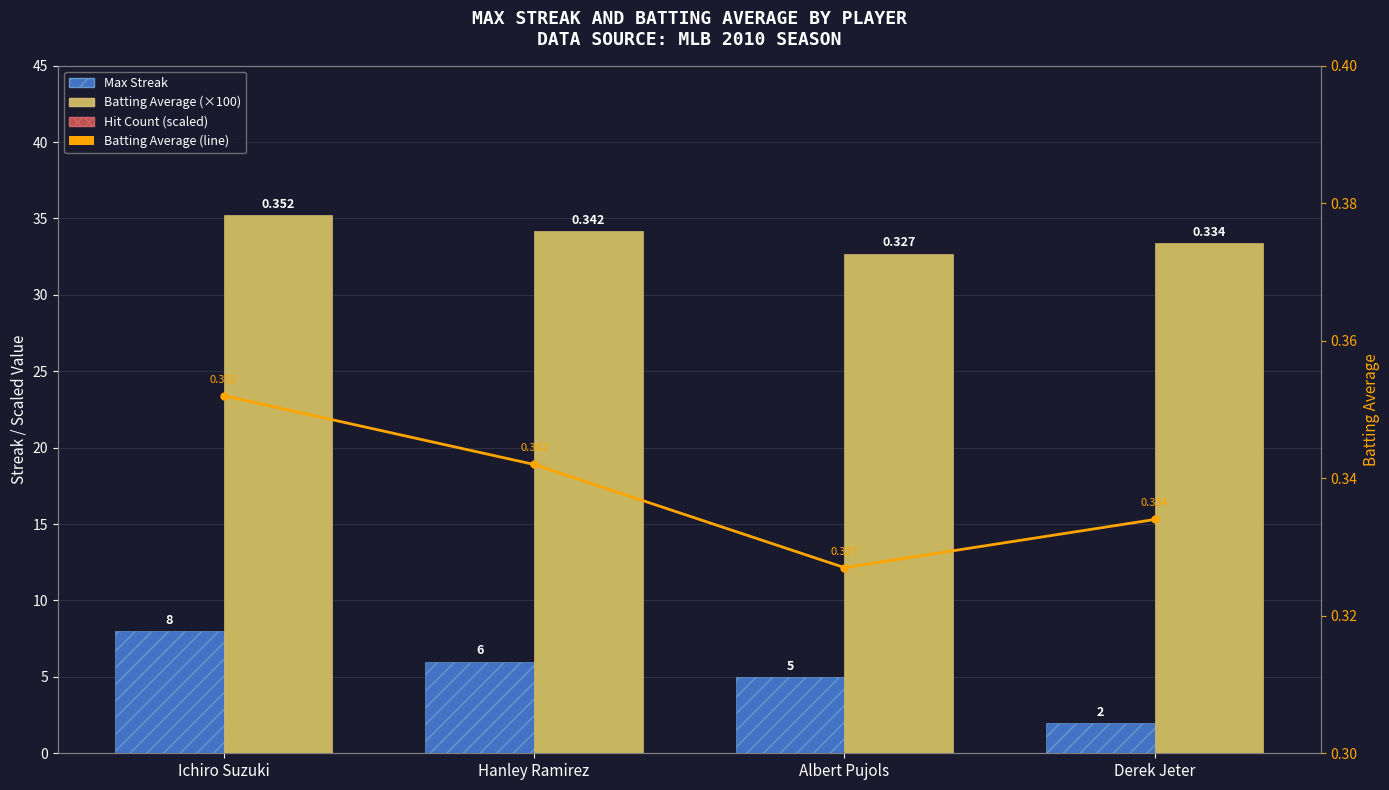

Reading left to right, transcribe all the data shown in this chart.

Max Streak: Ichiro Suzuki=8.0	Hanley Ramirez=6.0	Albert Pujols=5.0	Derek Jeter=2.0
Batting Average (×100): Ichiro Suzuki=35.2	Hanley Ramirez=34.2	Albert Pujols=32.7	Derek Jeter=33.4
Hit Count (scaled): Ichiro Suzuki=2.5	Hanley Ramirez=0.6	Albert Pujols=0.2	Derek Jeter=0.2
Batting Average: Ichiro Suzuki=0.4	Hanley Ramirez=0.3	Albert Pujols=0.3	Derek Jeter=0.3